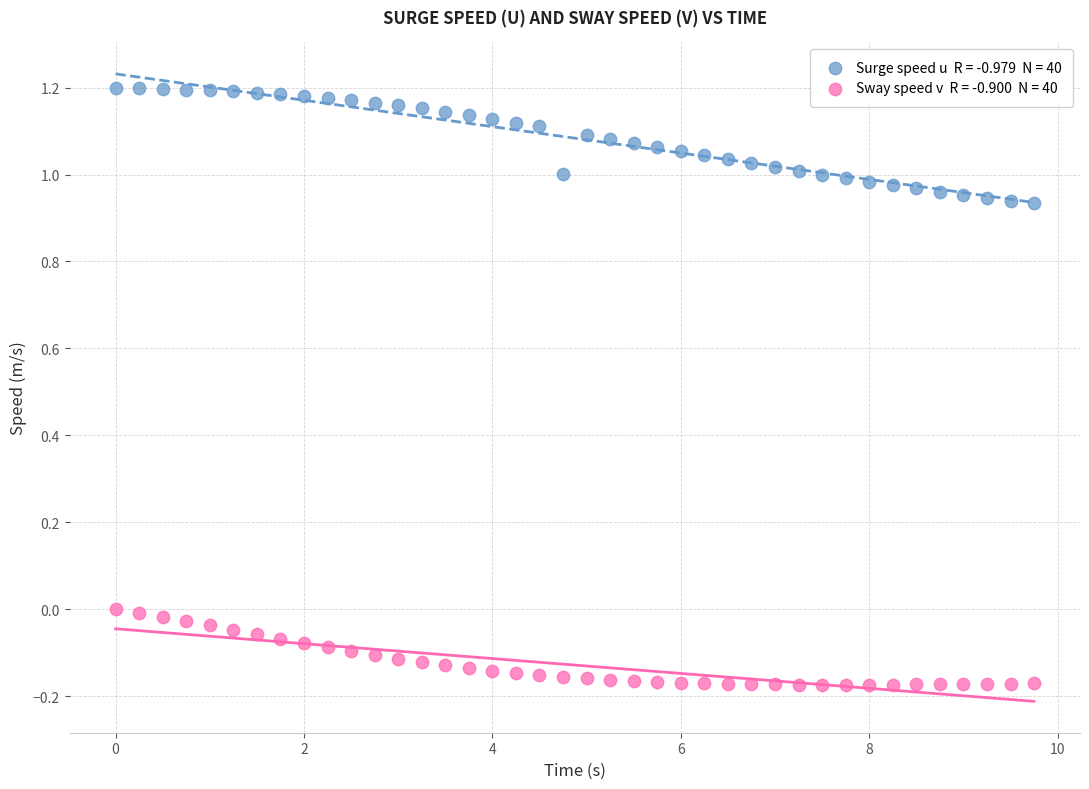

Across all data points, what is the range of Y values (max minus min)?

1.4